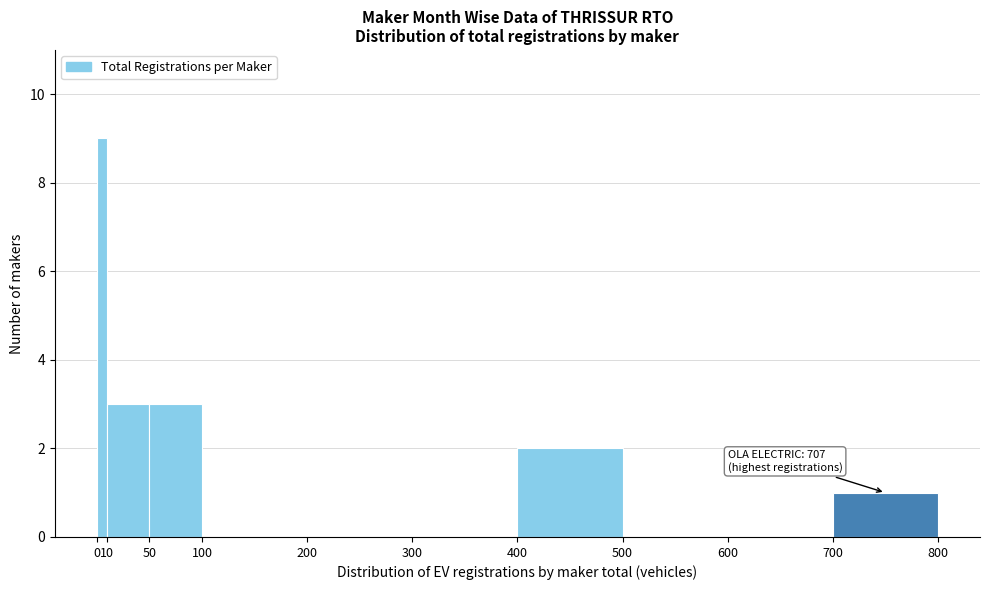

Over which range of the x-axis is the bar tallest?

0 to 10